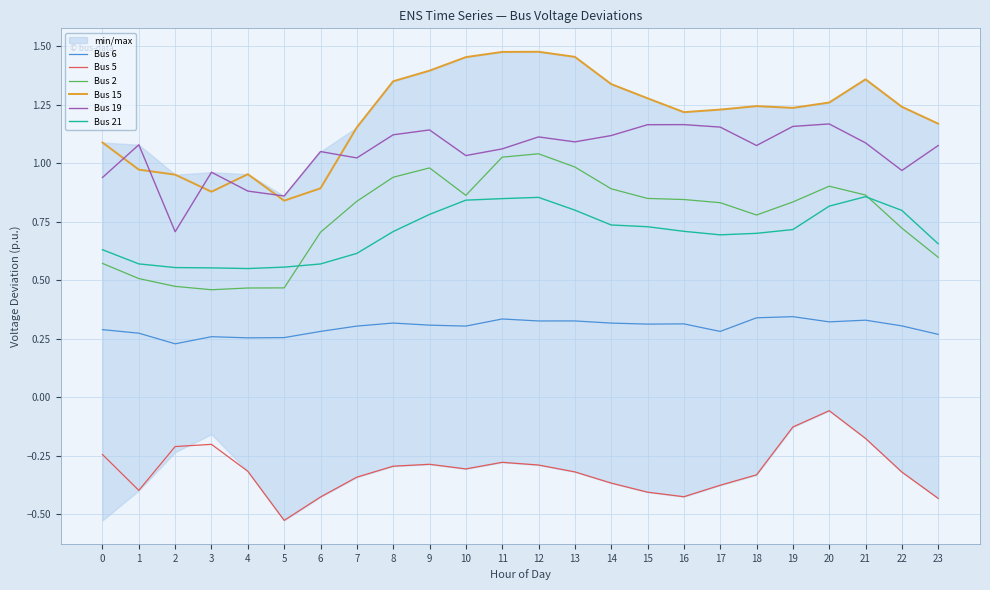

How many values in the Bus 19 series exceed 1?

18